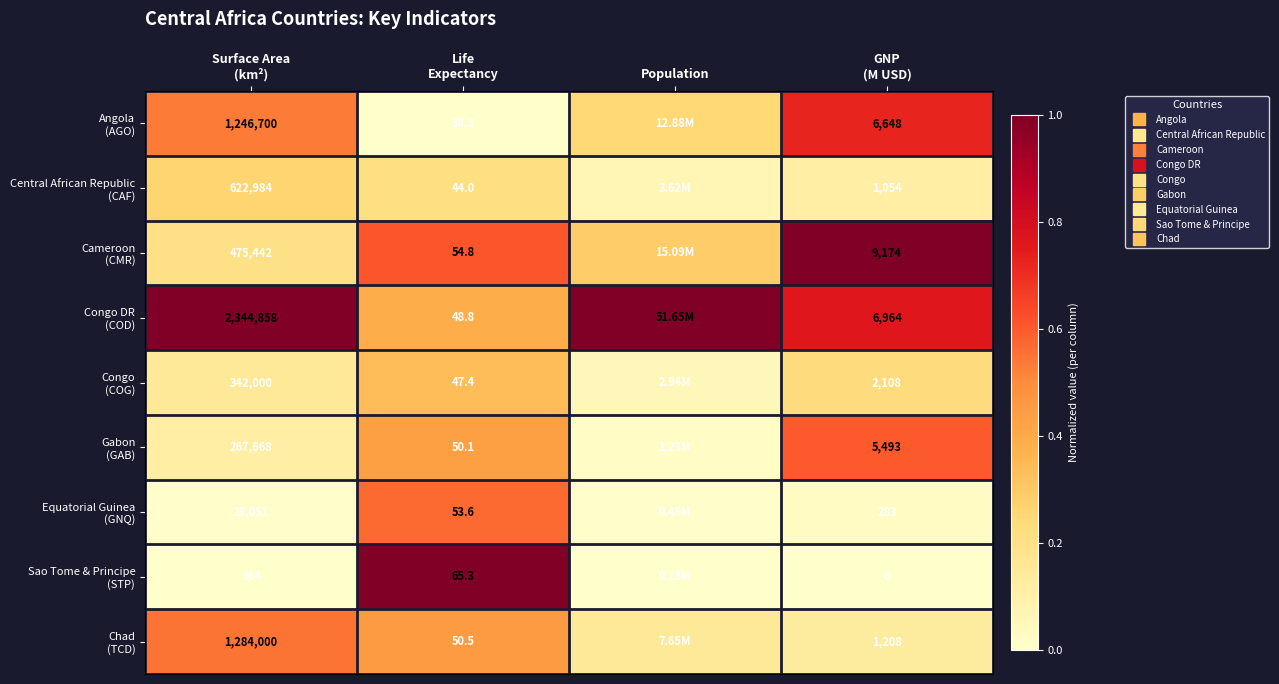

The value of Central African Republic (CAF) at Life Expectancy is 0.4. True or false?

False